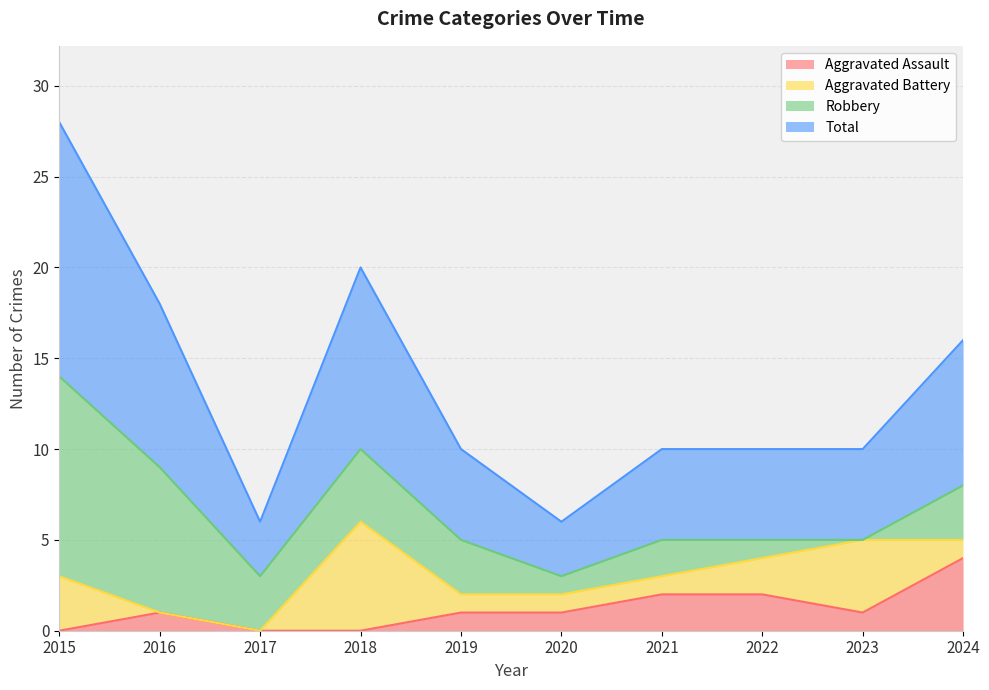

Which has a higher value, 2016 or 2021?

2021